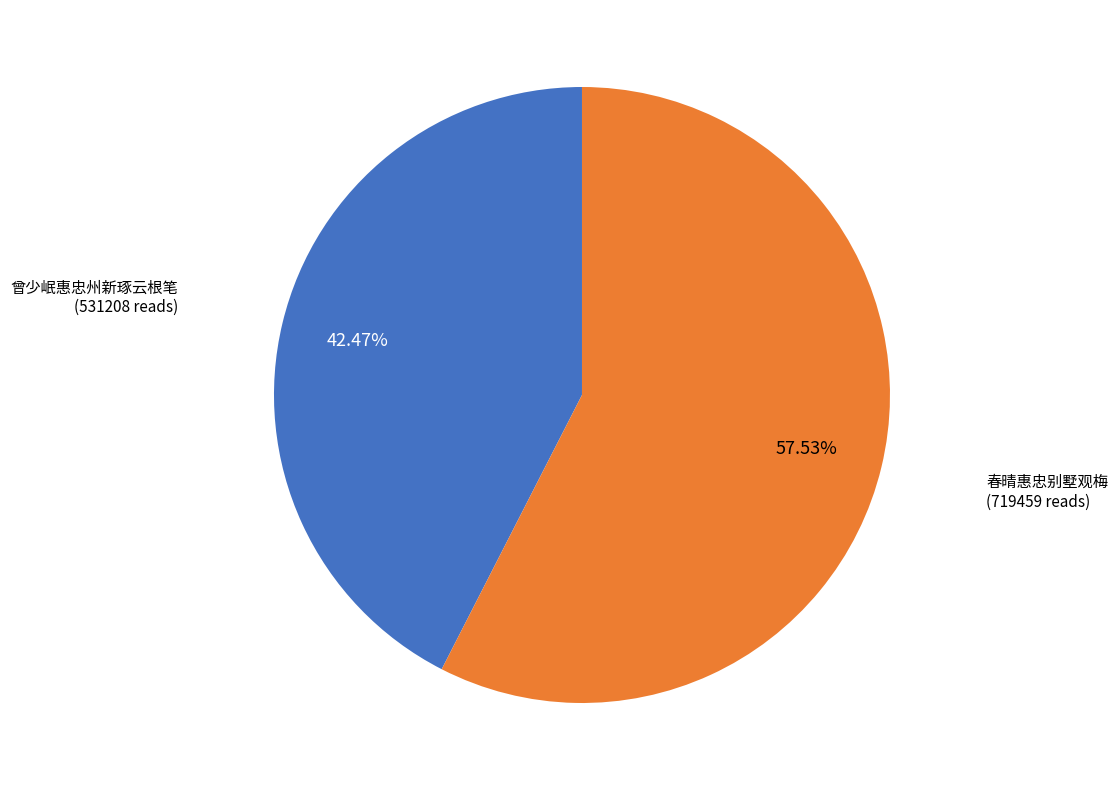

Which slice is the smallest?

曾少岷惠忠州新琢云根笔